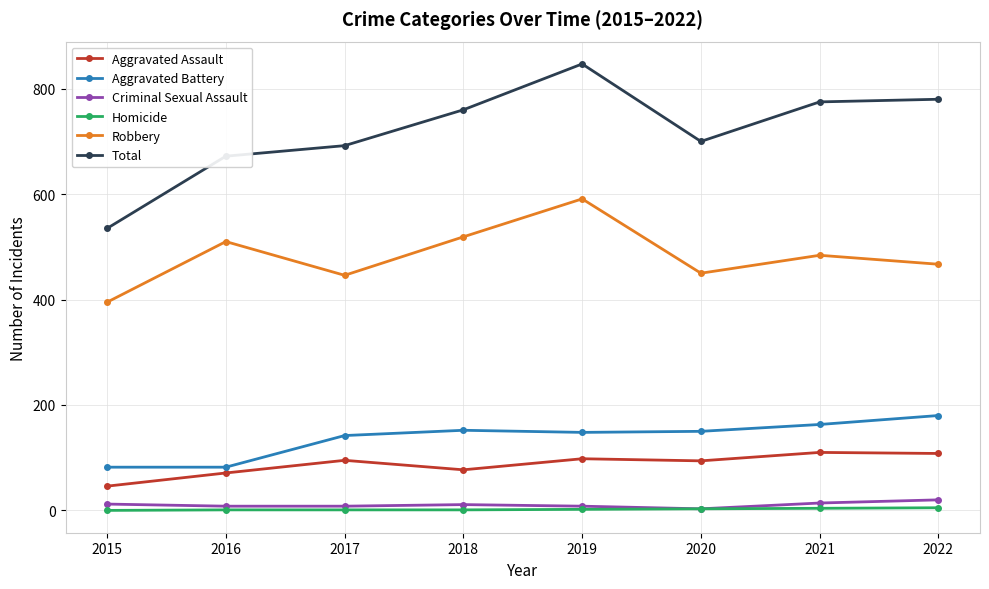

What is the total value across all series at 2017?

1384